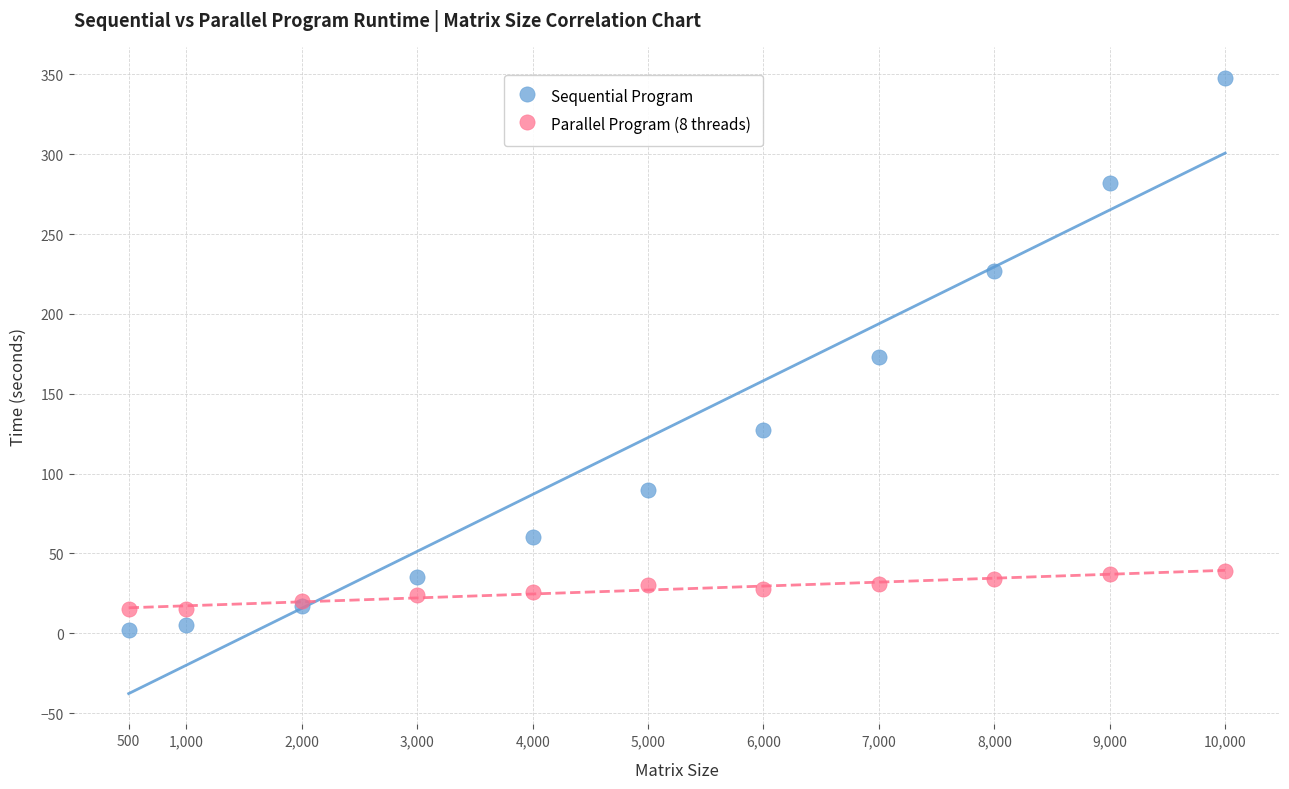

Which series reaches the minimum Y coordinate?

Sequential Program